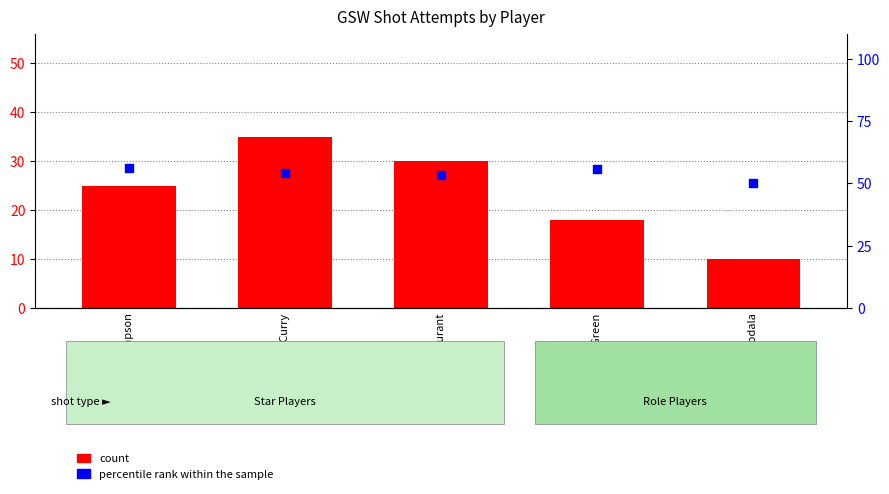

Which series contains the highest Y value?

percentile rank within the sample